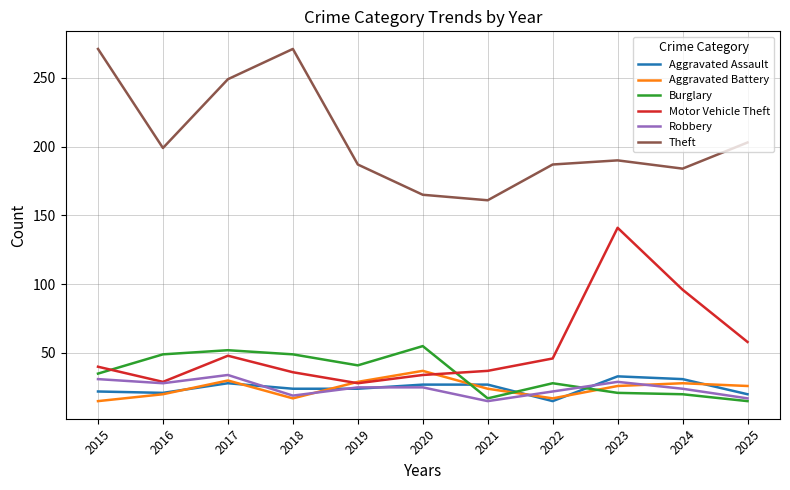

Where is Motor Vehicle Theft nearest to the value 84?

2024